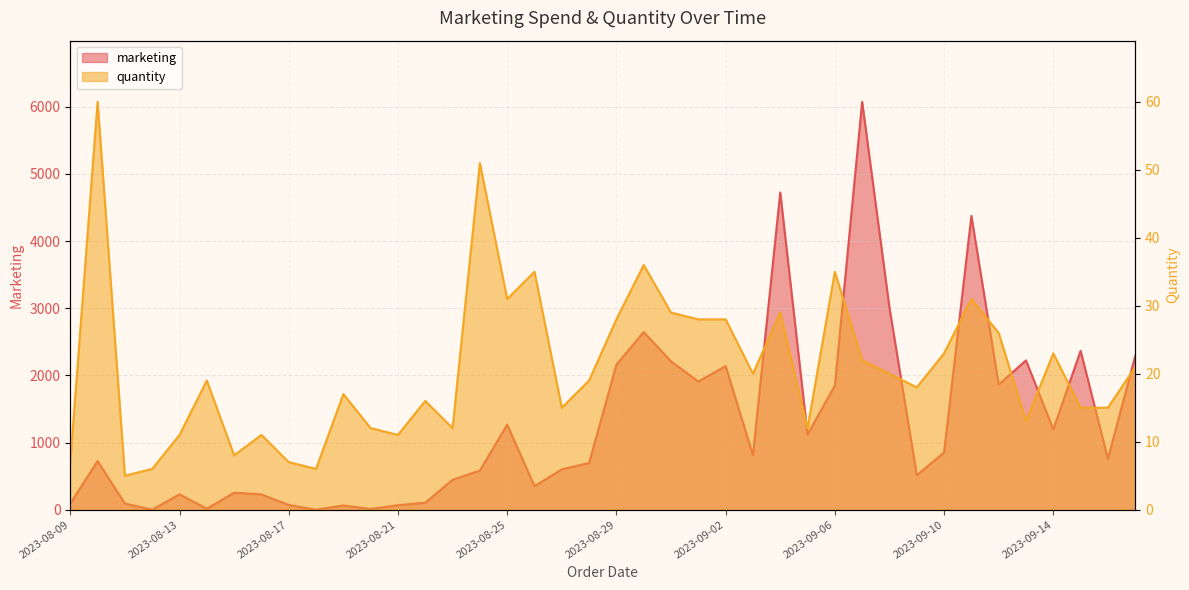

Rank the series at 2023-09-06 from lowest to highest value.

quantity, marketing